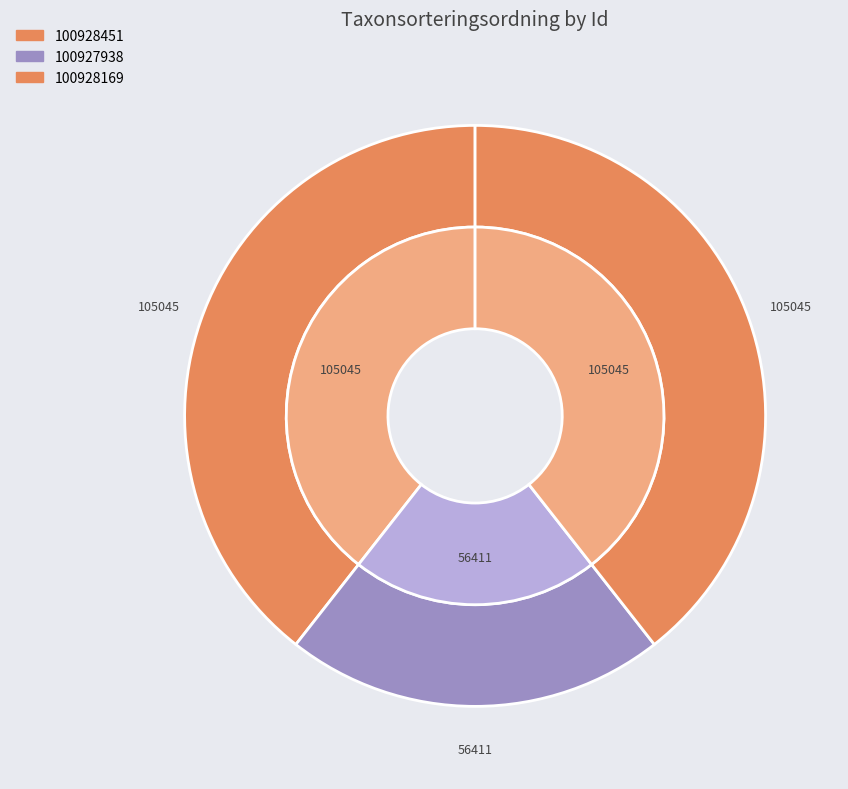

Which category has the smallest portion of the pie?

100927938